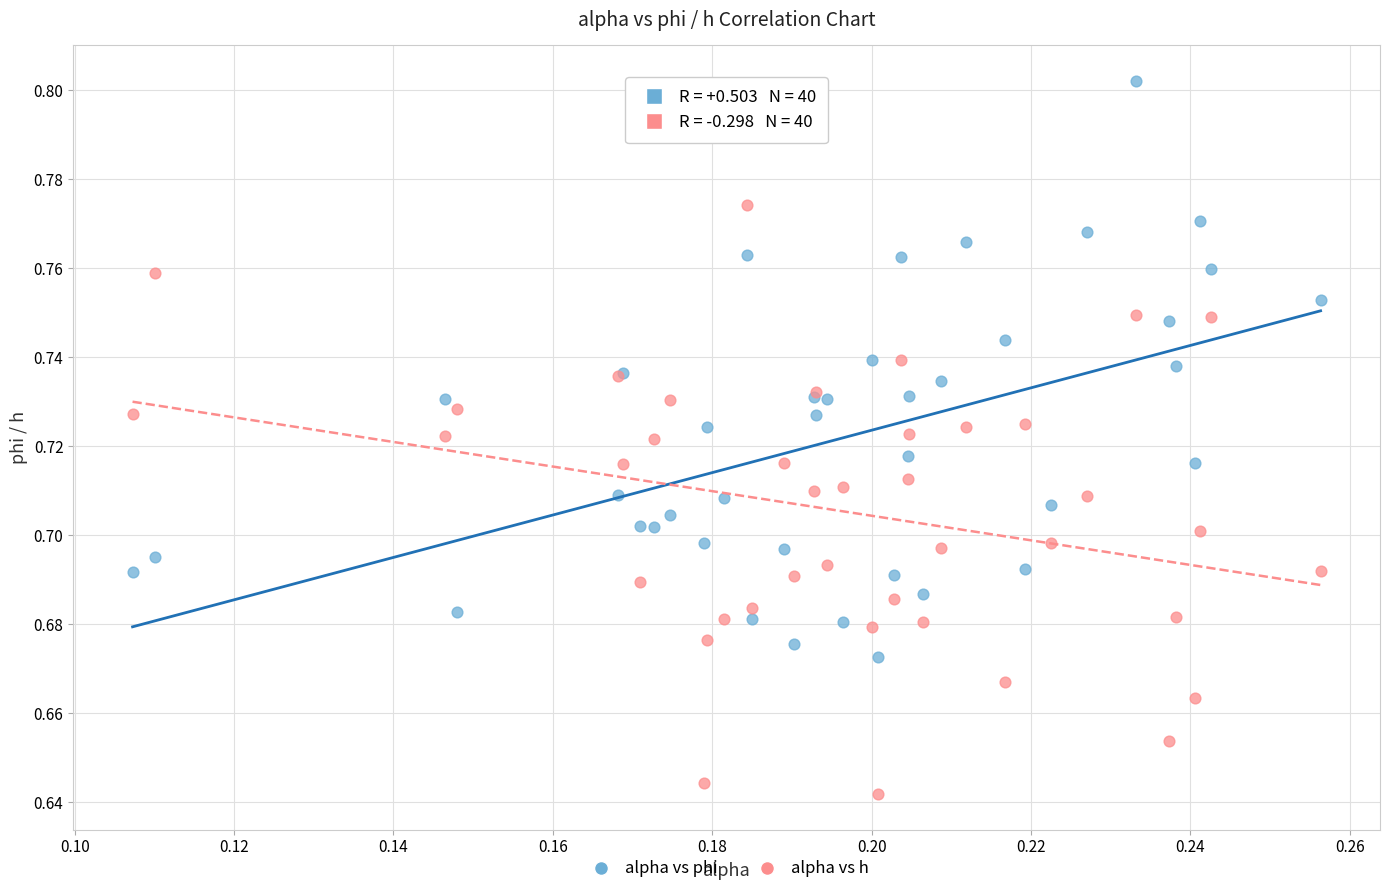

Which series reaches the minimum Y coordinate?

alpha vs h